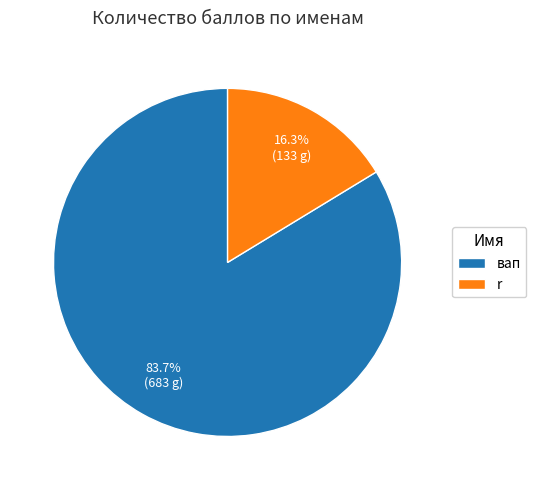

True or false: r accounts for 16% of the total.

True